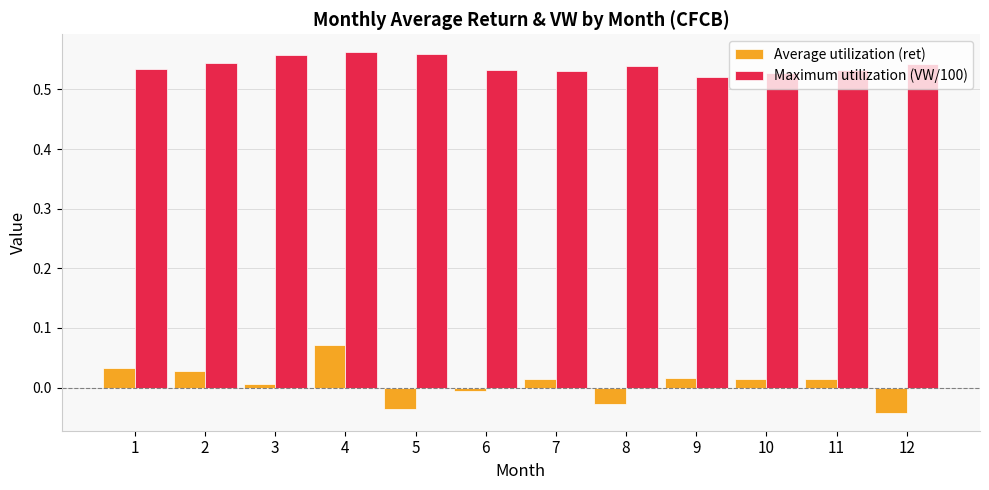

True or false: Maximum utilization (VW/100) has a value of 0.2 at 7.

False